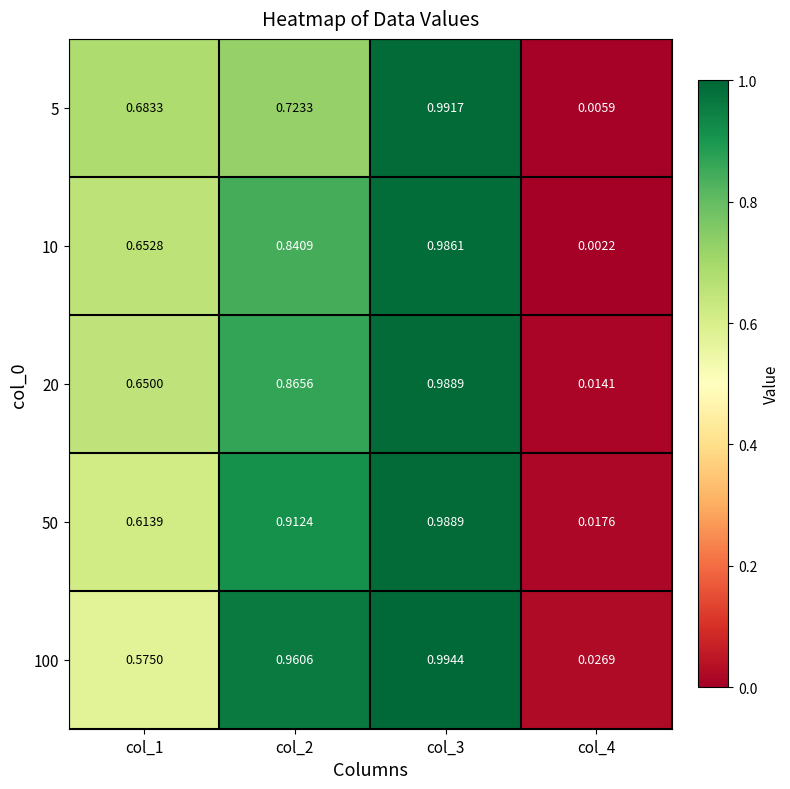

Is the value of 10 at col_4 greater than the value of 20 at col_1?

No